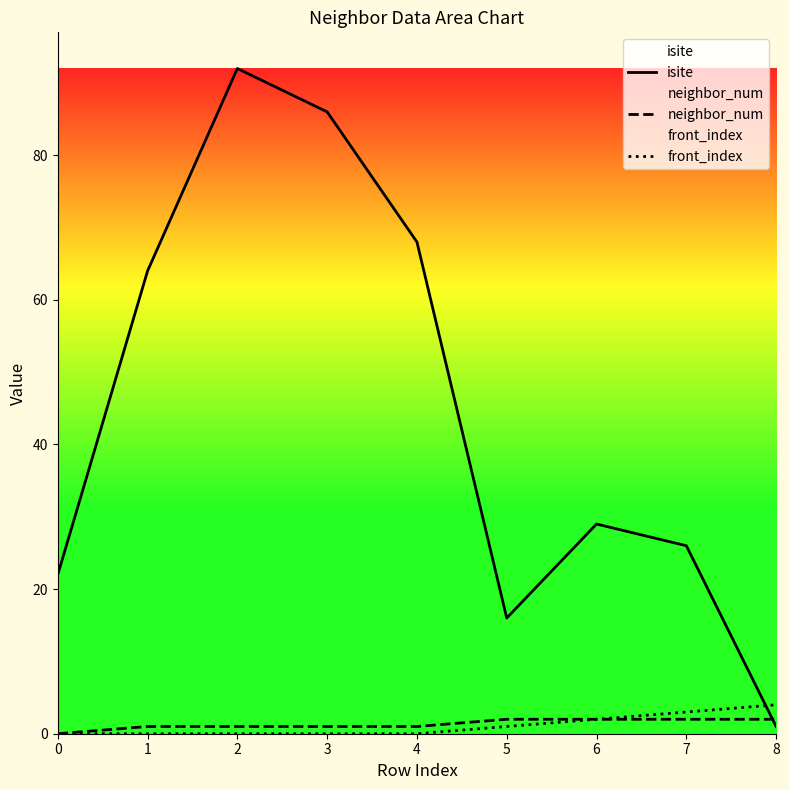

Rank the series at 4 from highest to lowest value.

isite, neighbor_num, front_index